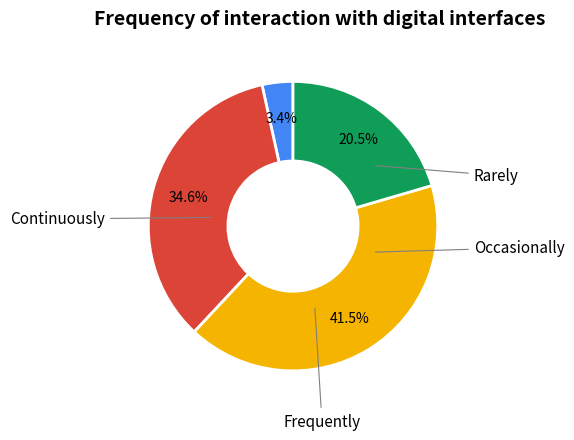

Does any single category account for the majority?

No